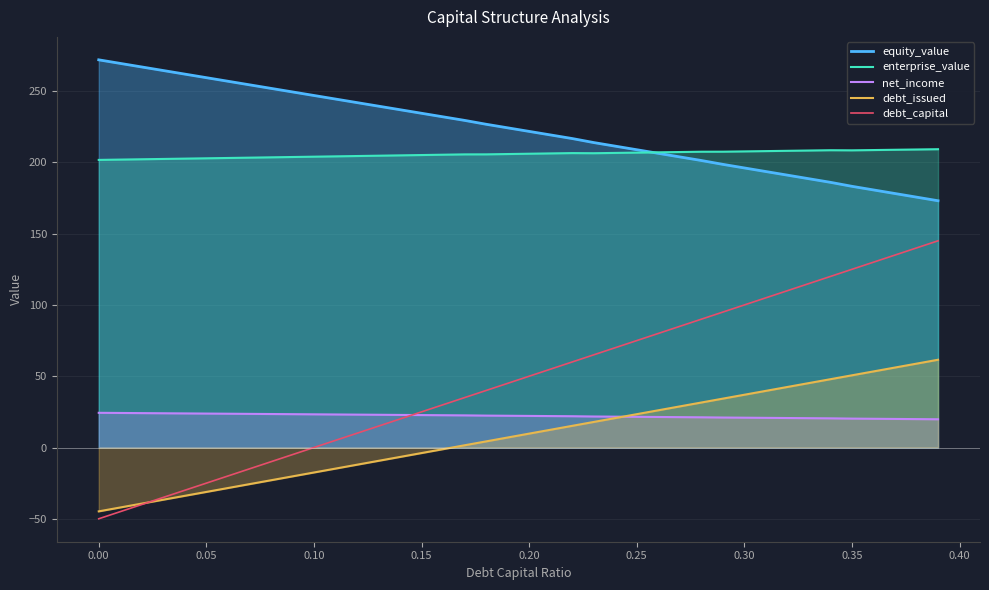

What is the difference between the second highest and second lowest values in the net_income series?

4.3